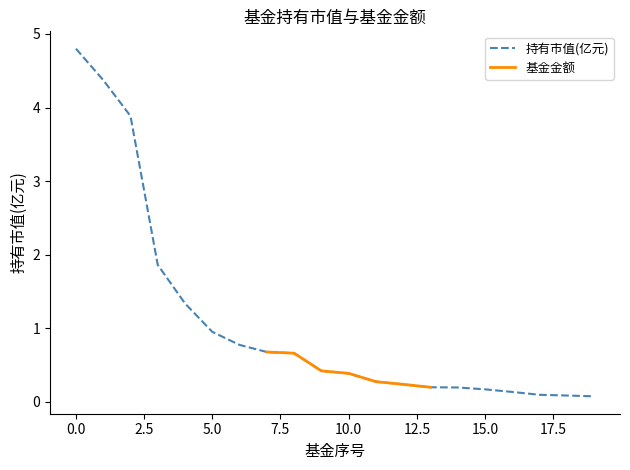

List the labels in order of value, largest first.

0, 1, 2, 3, 4, 5, 6, 7, 8, 9, 10, 11, 12, 13, 14, 15, 16, 17, 18, 19